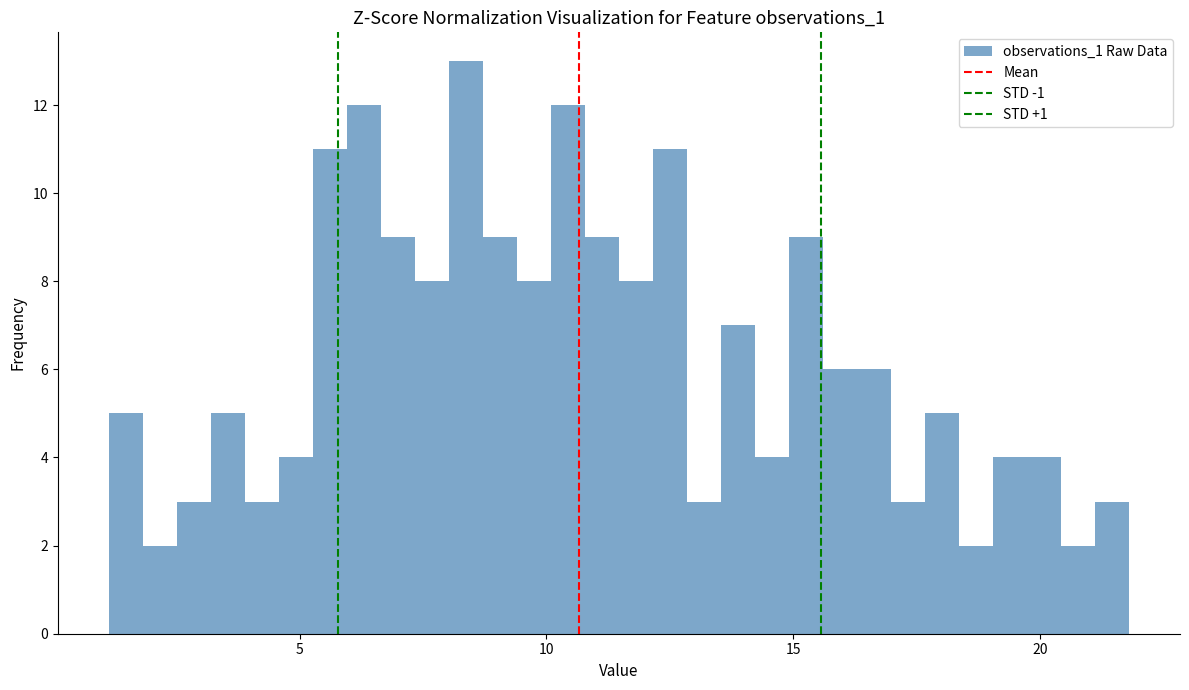

Around what value on the x-axis is the tallest bar? Give the approximate position of its centre, as read against the axis.

8.5